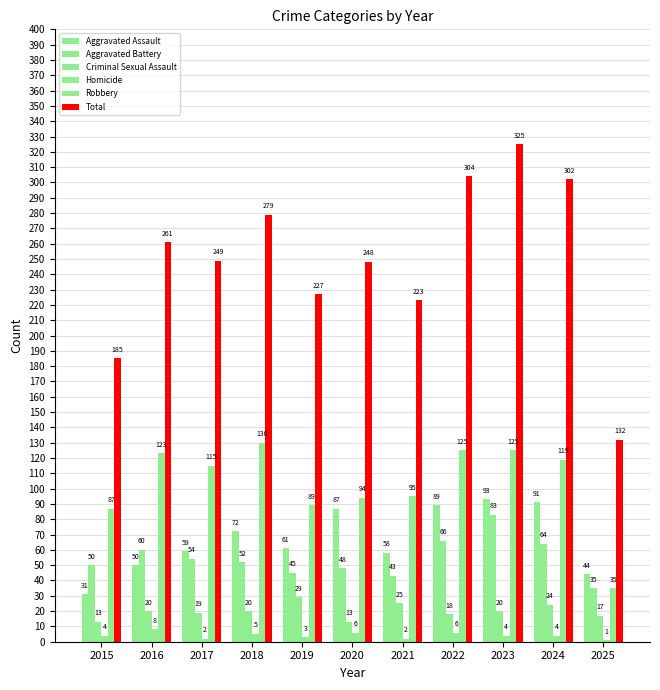

Count the number of categories in the chart.

11